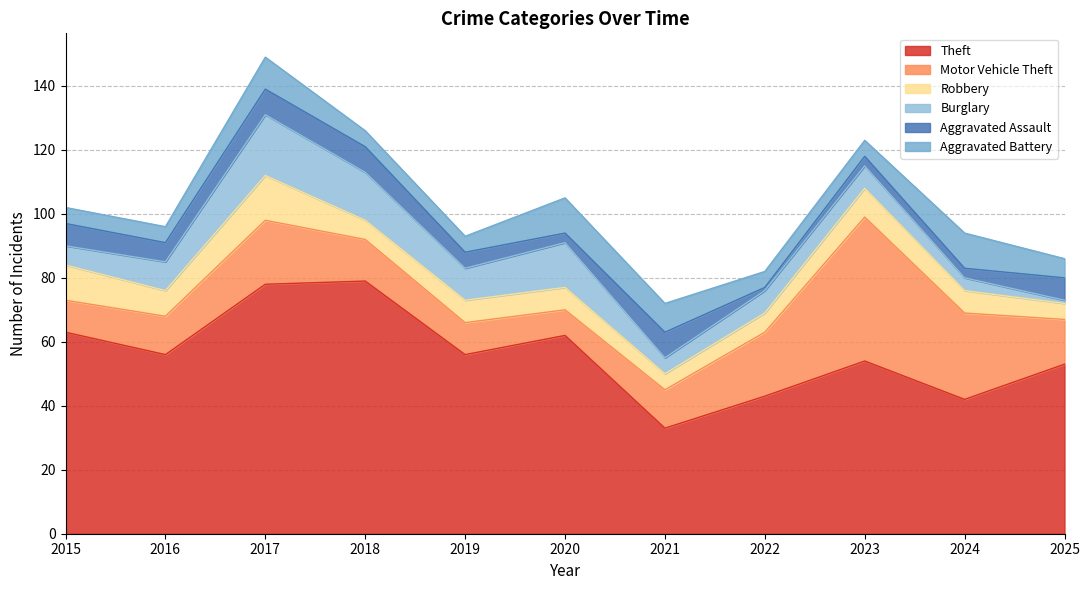

Does the chart display data point markers on the line(s)?

No